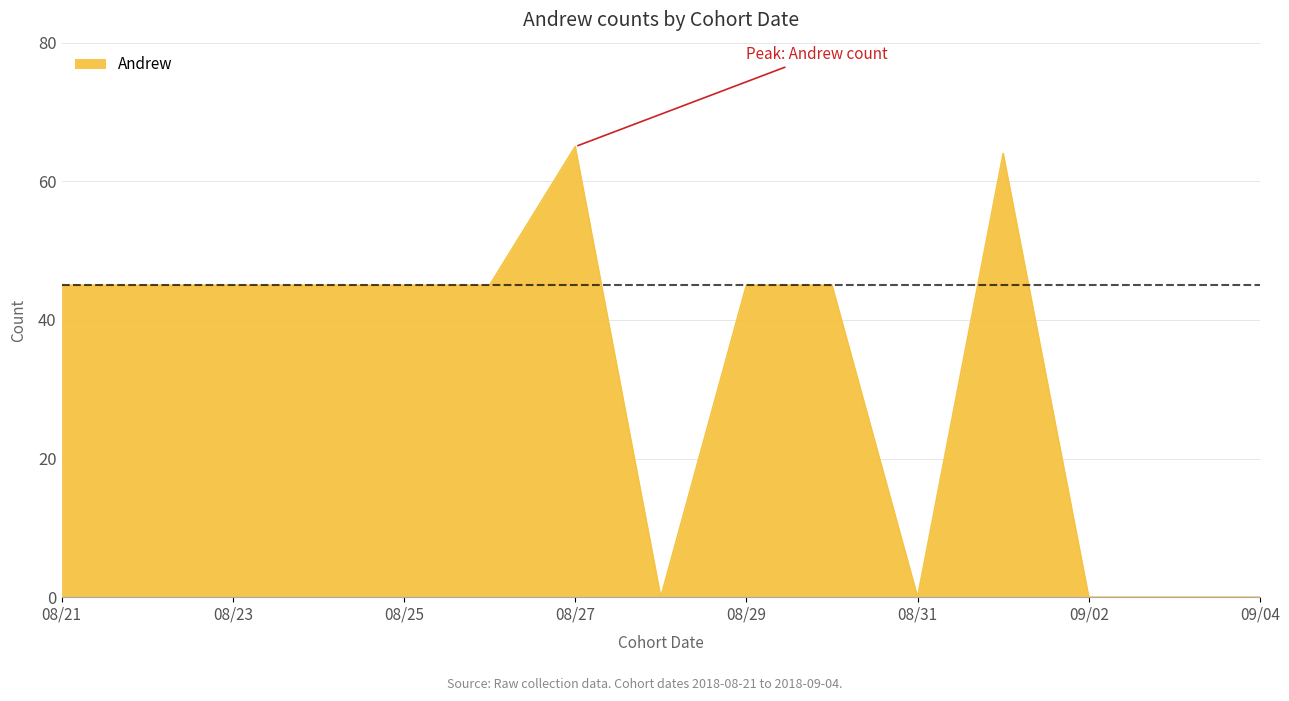

What is the maximum value shown in the chart?

65